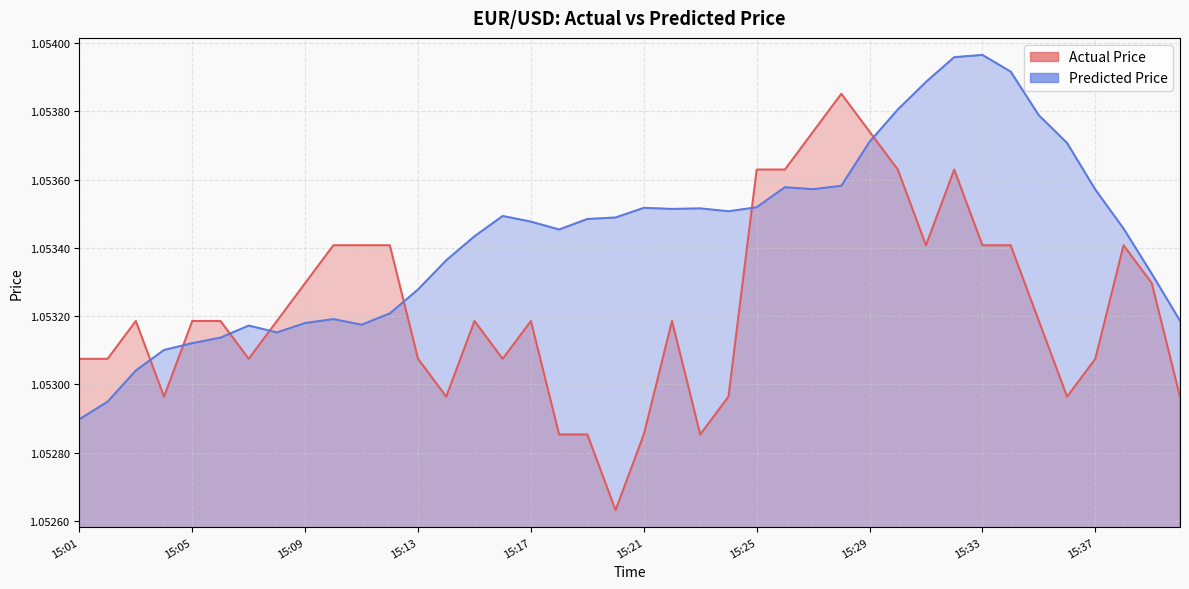

Where do Actual Price and Predicted Price first cross each other?

15:03 and 15:04